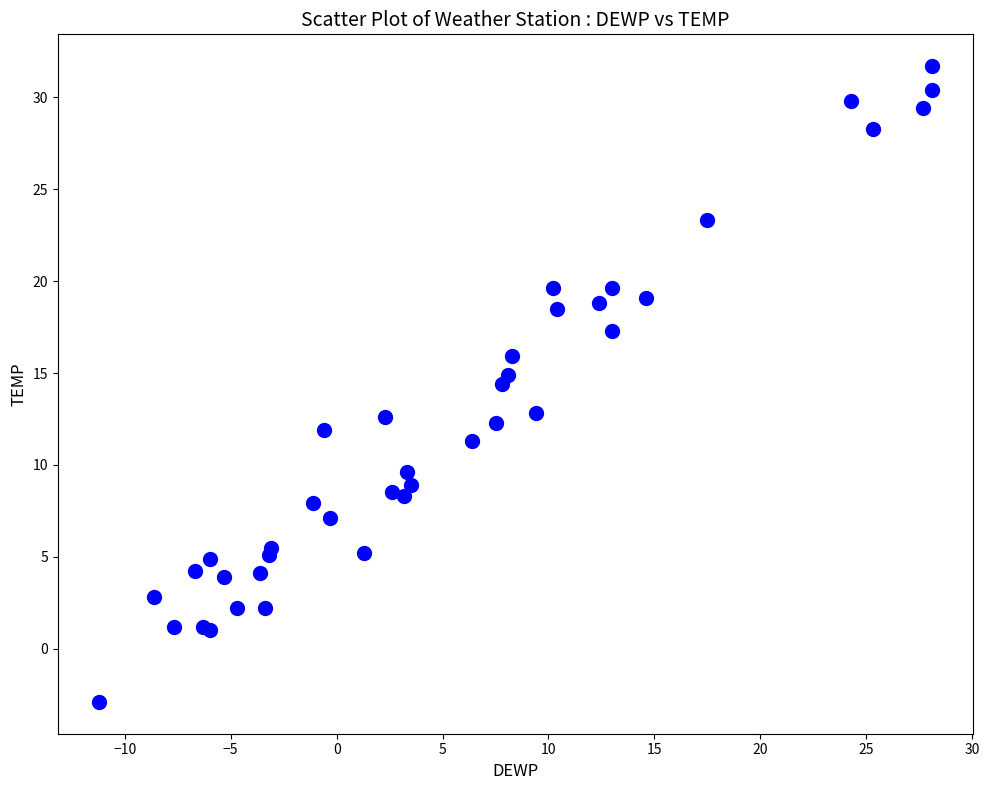

What Y value in the scatter plot is closest to 14?

14.4